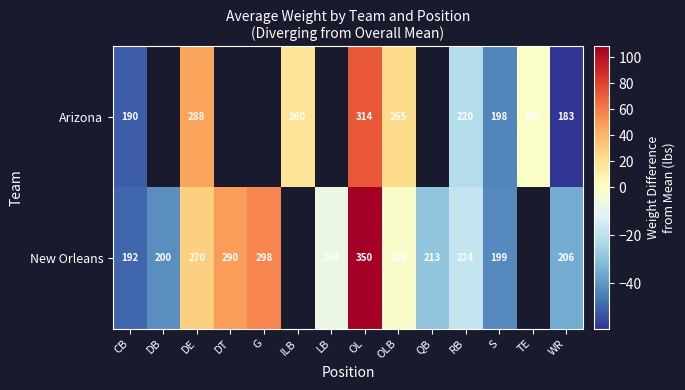

Is the value of New Orleans at OL greater than the value of Arizona at ILB?

Yes